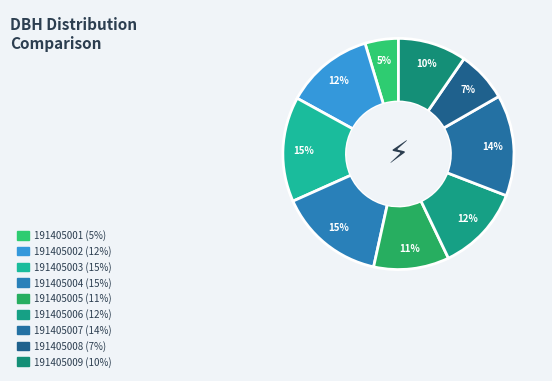

How many slices are in this pie chart?

9